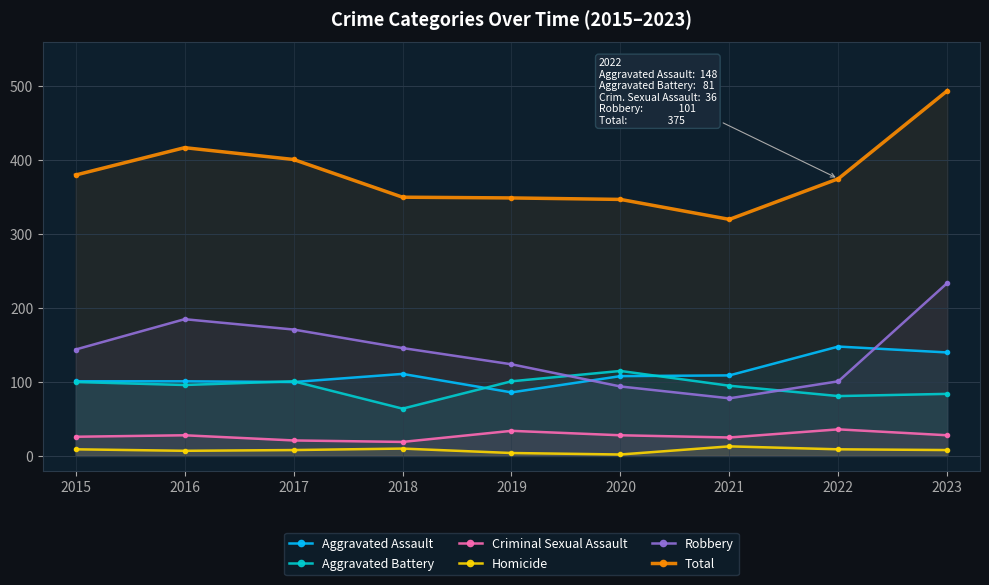

At how many categories does at least one series exceed 235?

9